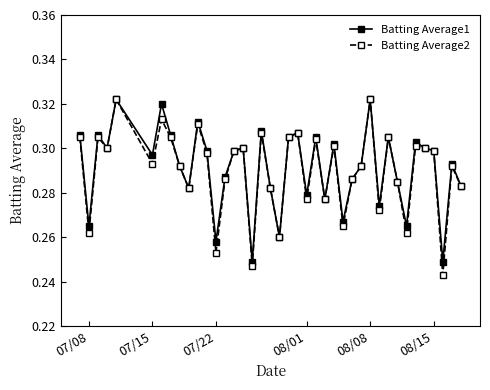

True or false: Batting Average1 has more than 1 interior local peaks.

True